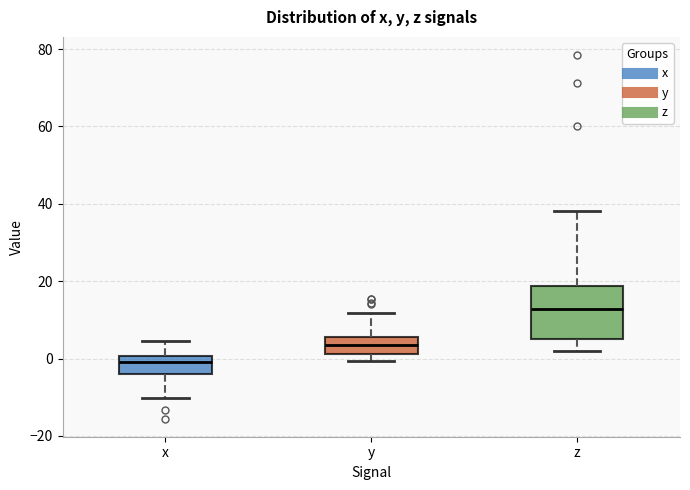

Where does the lower whisker of the box for x end on the y-axis? The values are not printed on the chart, so give them approximately, as read against the axis.

-10